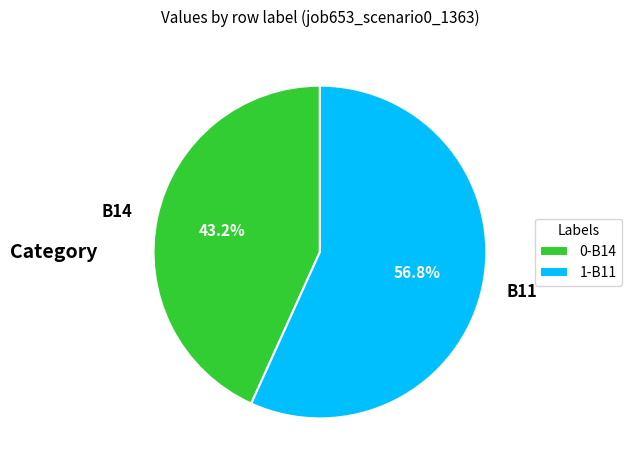

Which category accounts for the majority?

B11